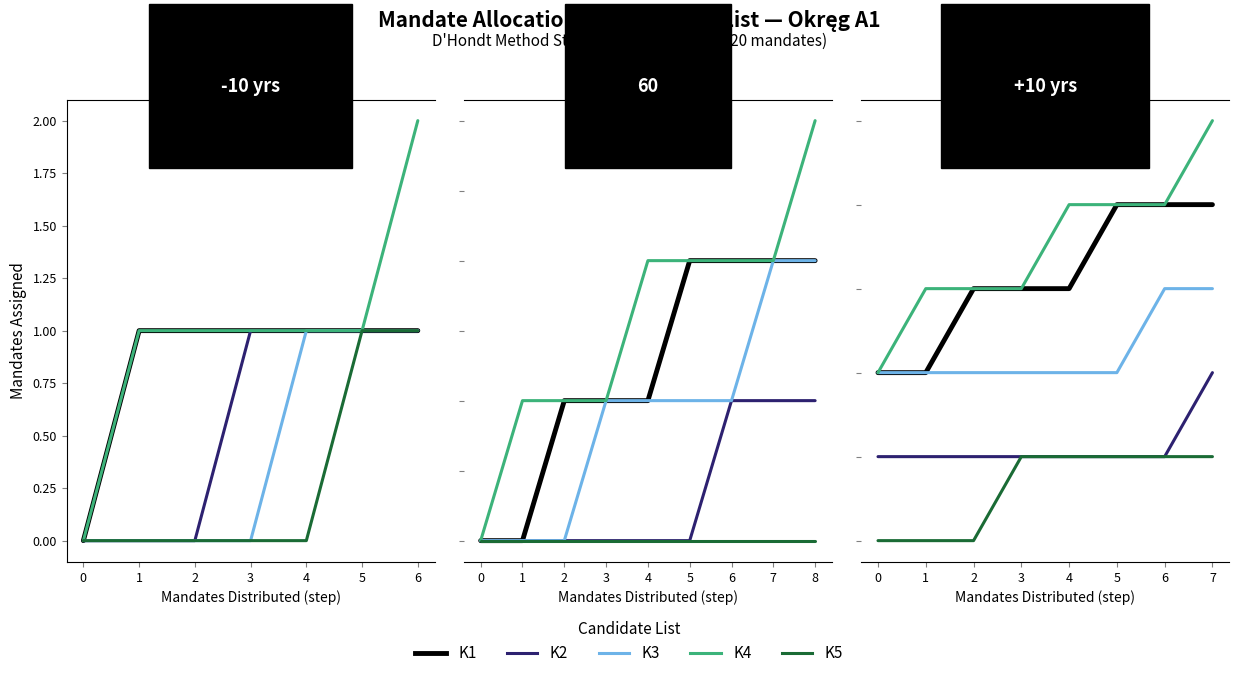

True or false: K3 and K5 cross at least once.

False